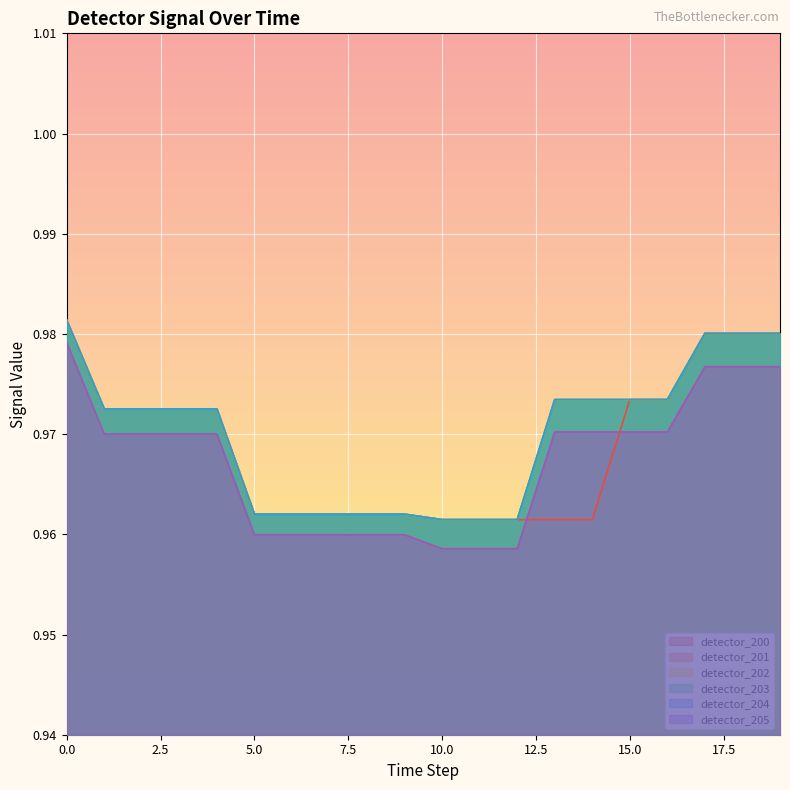

True or false: detector_202 has a value of 0.3 at 3.

False